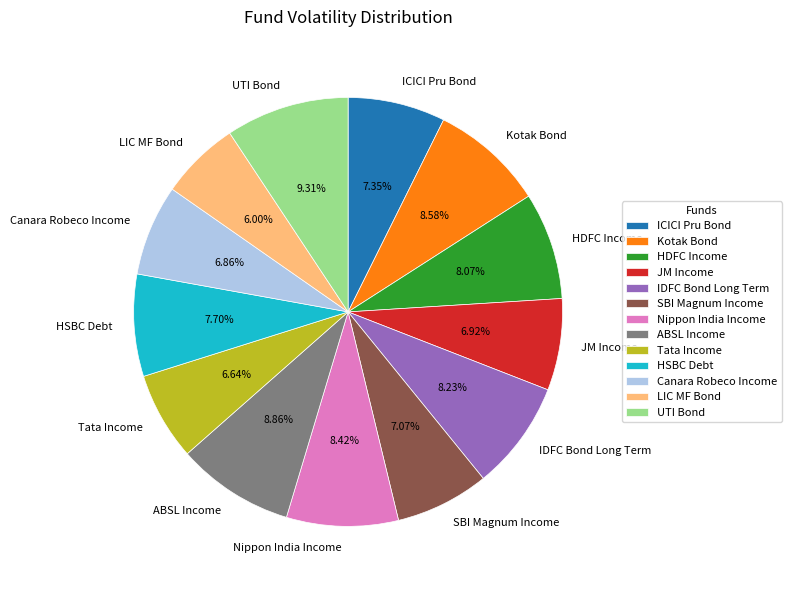

What is the ratio of the value at HDFC Income to the value at Kotak Bond?

0.9